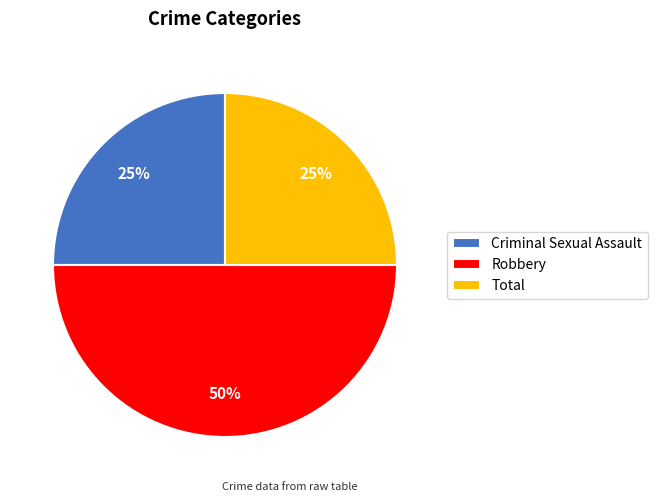

Is the sum of Criminal Sexual Assault and Robbery greater than half?

Yes